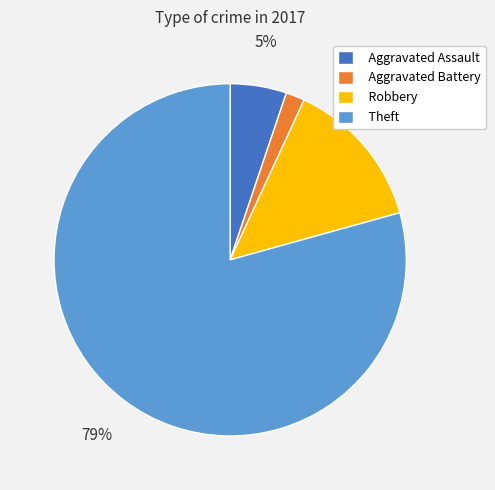

Which category has the biggest portion of the pie?

Theft